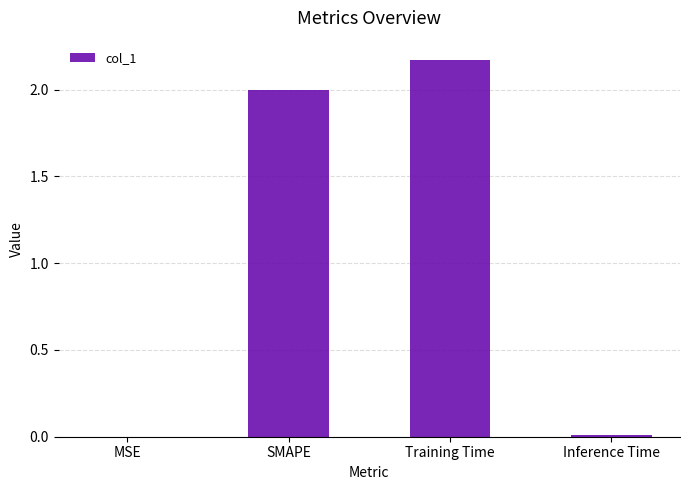

What is the ratio of the value at SMAPE to the value at Training Time?

0.9